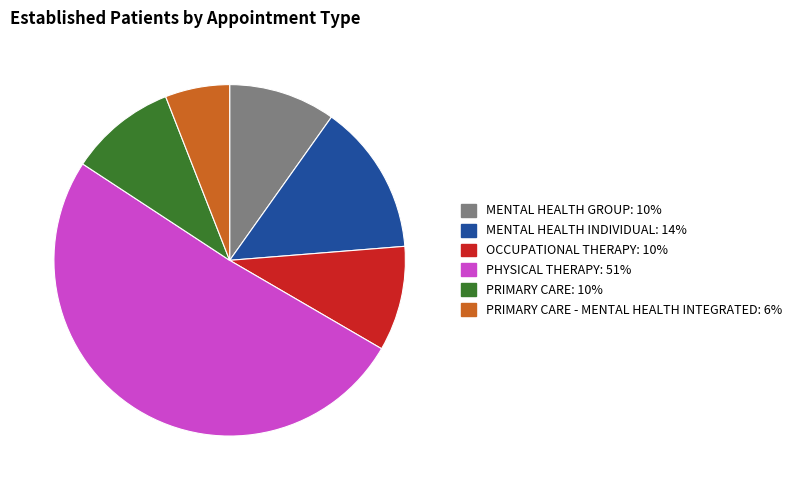

How many segments does this pie chart have?

6